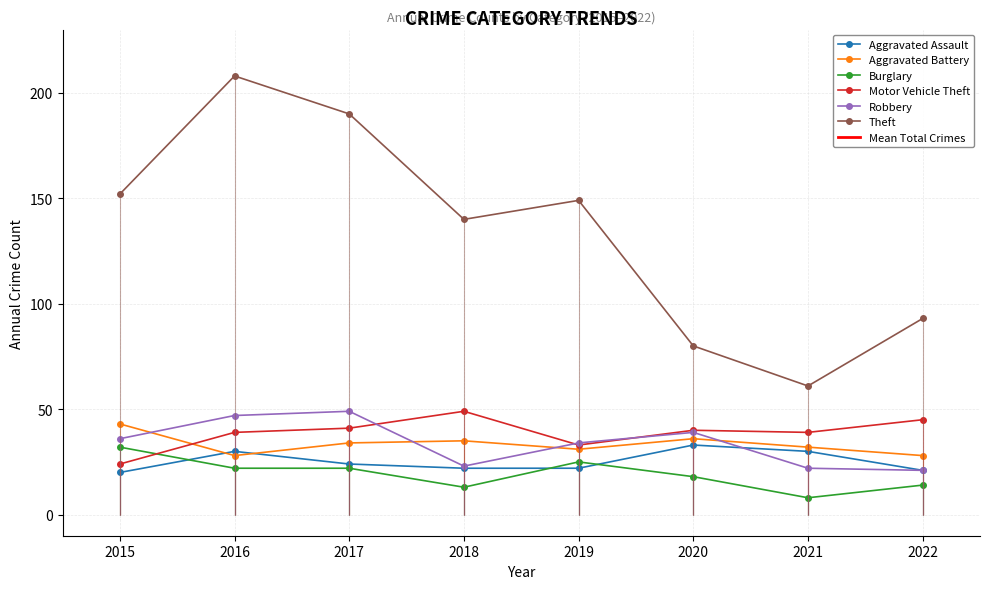

True or false: Motor Vehicle Theft and Robbery intersect in this chart.

True